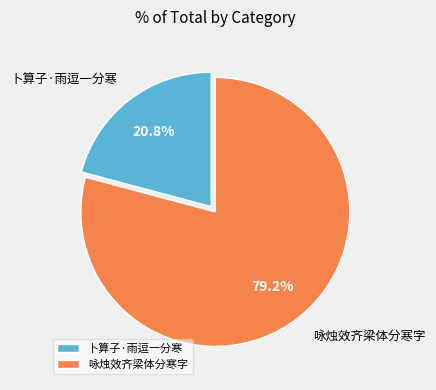

What percentage is the 卜算子·雨逗一分寒 slice, to the nearest percent?

21%